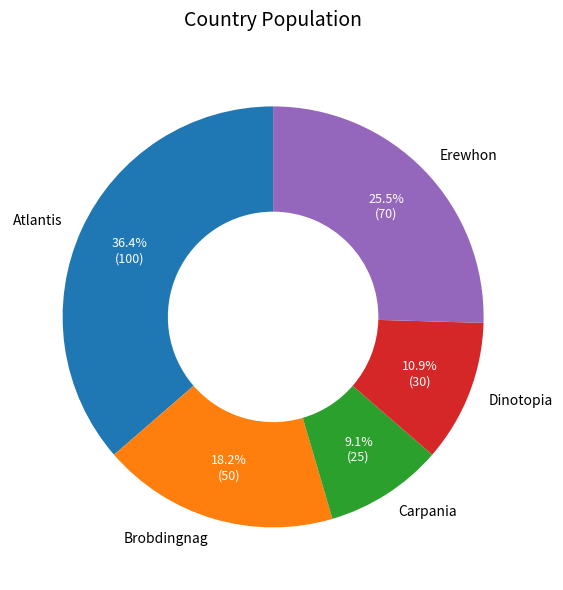

Which has a higher value, Carpania or Dinotopia?

Dinotopia